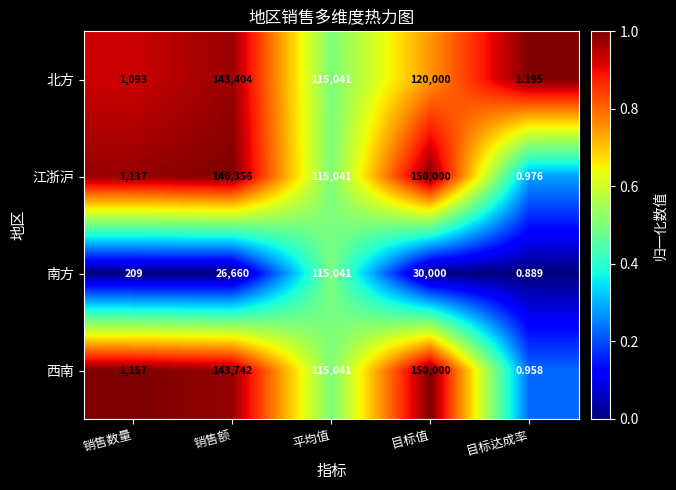

At which label is 江浙沪 closest to 75000?

平均值